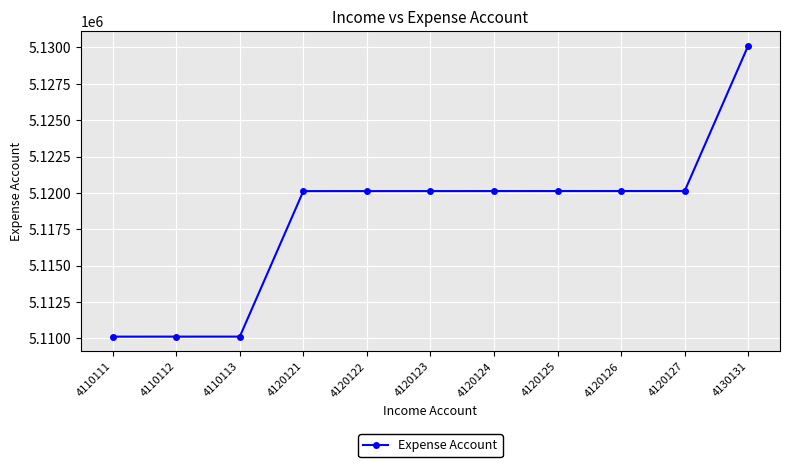

The chart shows a value of 6941931 at 4110112. True or false?

False